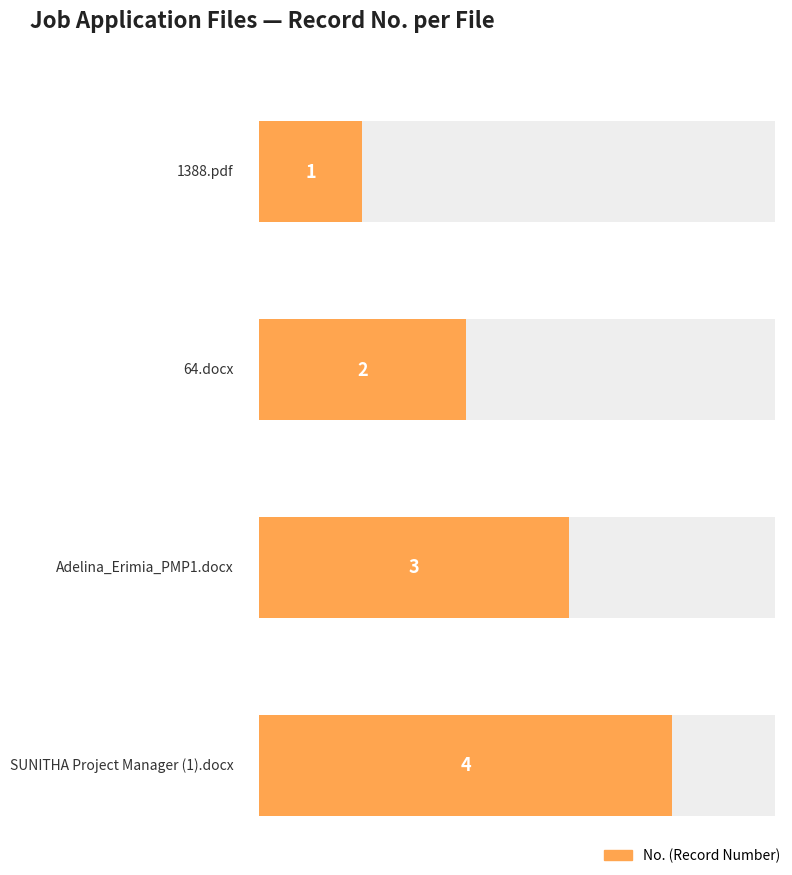

What is the label of the 3rd bar from the left?

Adelina_Erimia_PMP1.docx